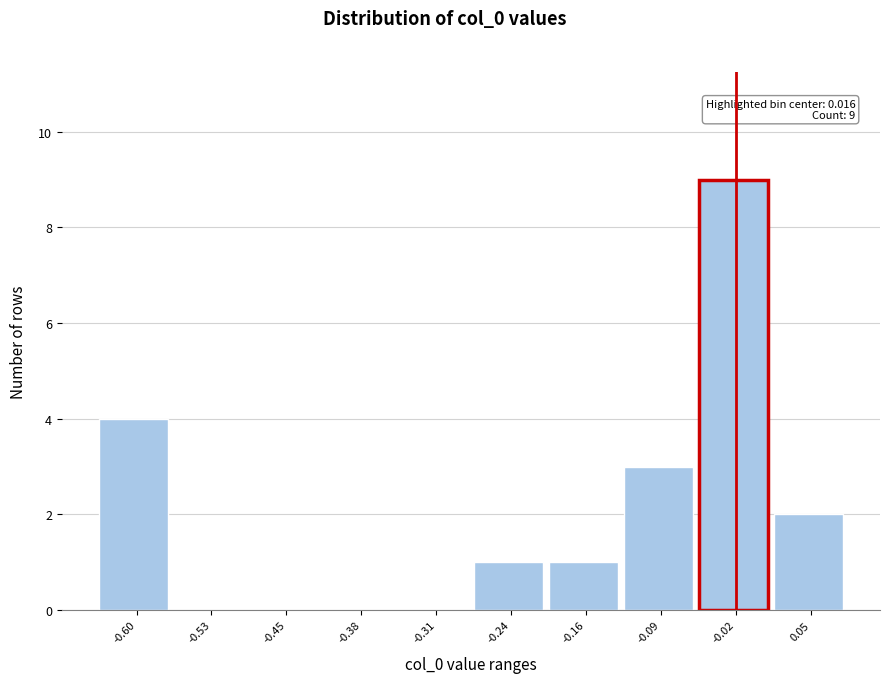

Reading left to right, list all the values displayed in this chart.

-0.60=4	-0.53=0	-0.45=0	-0.38=0	-0.31=0	-0.24=1	-0.16=1	-0.09=3	-0.02=9	0.05=2